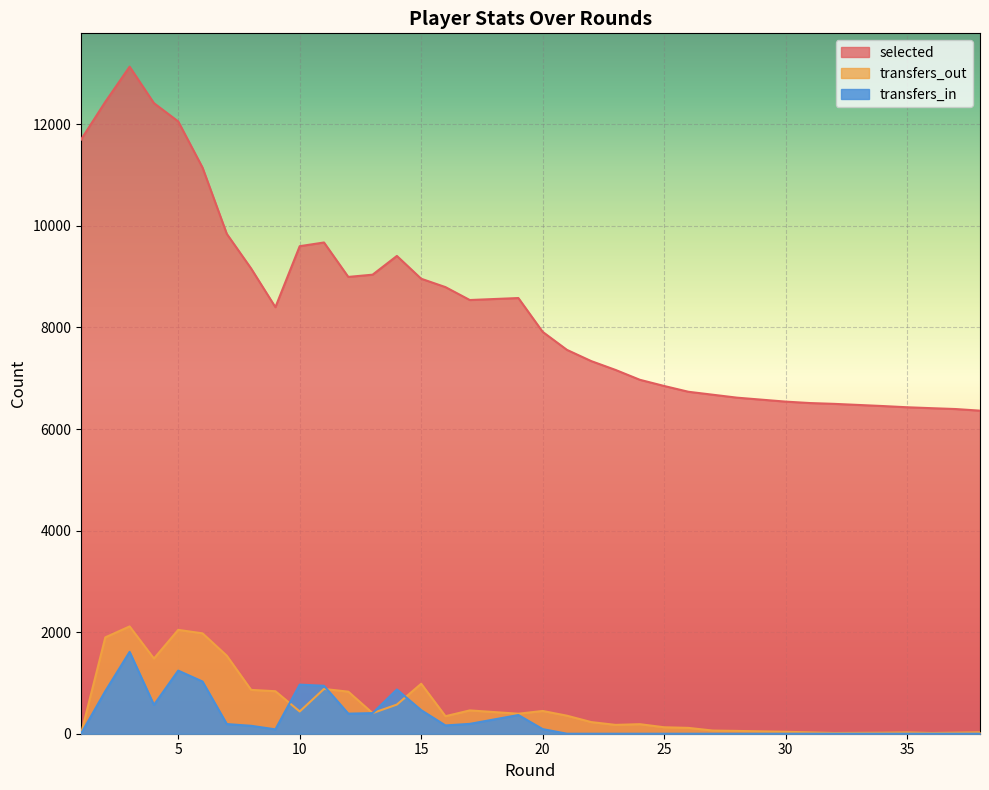

At how many categories does at least one series exceed 2450?

38